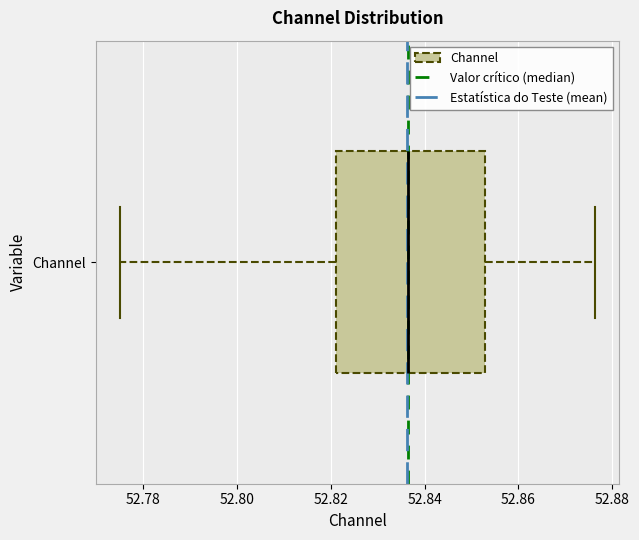

Where does the left whisker of the box for Channel end on the x-axis? The values are not printed on the chart, so give them approximately, as read against the axis.

52.776